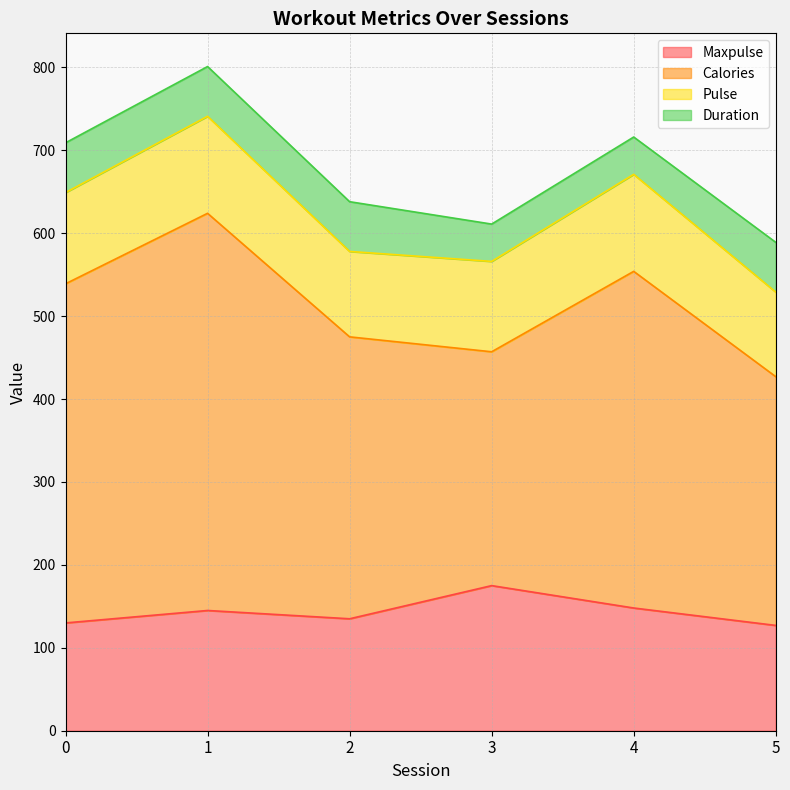

What is the total value across all series at 3?

611